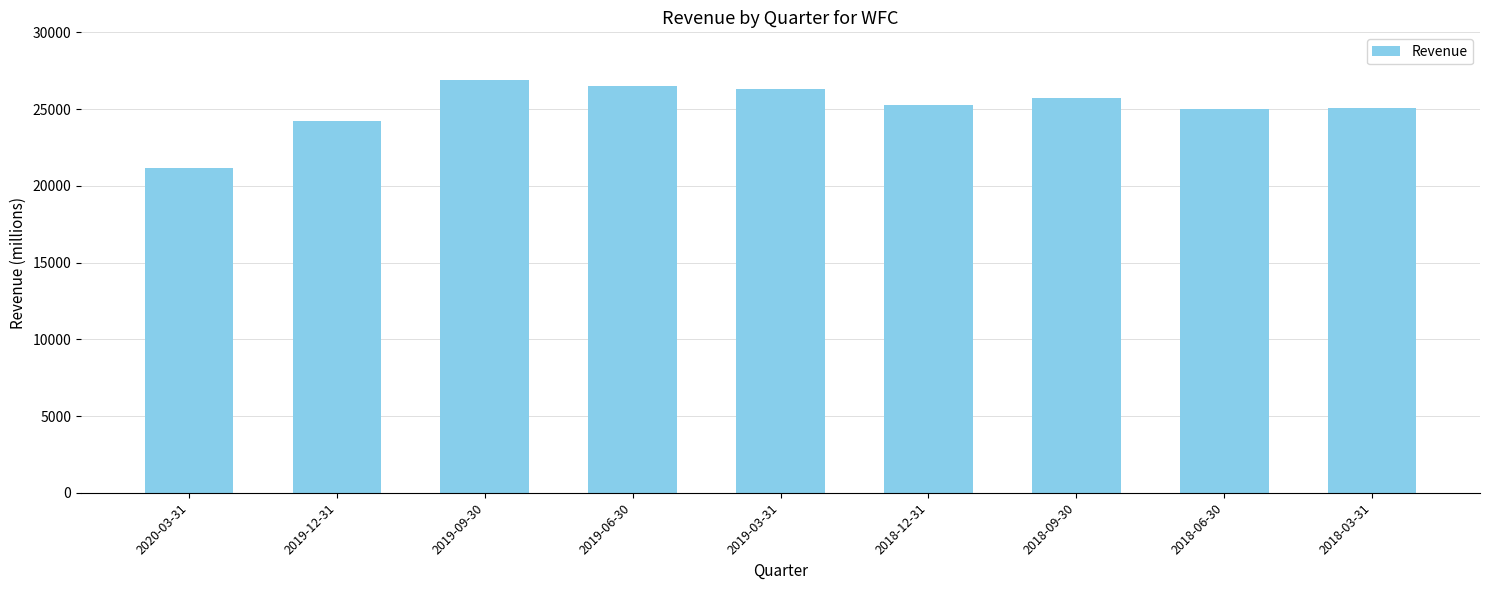

What position from the right is 2018-12-31?

4